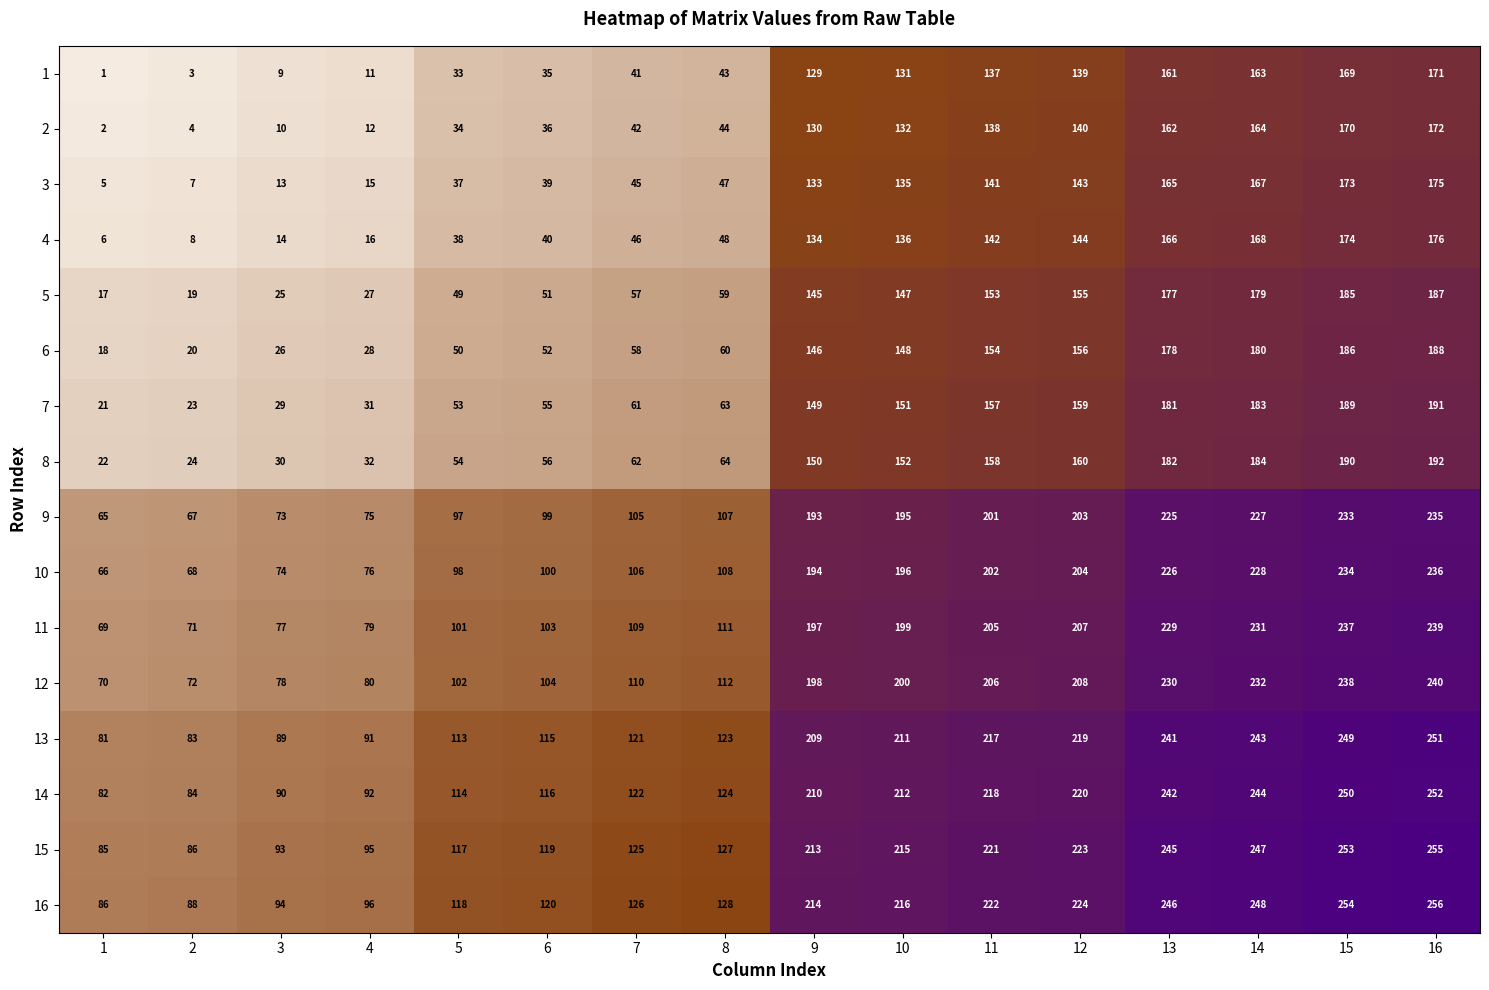

What is the maximum value shown in the chart?

256